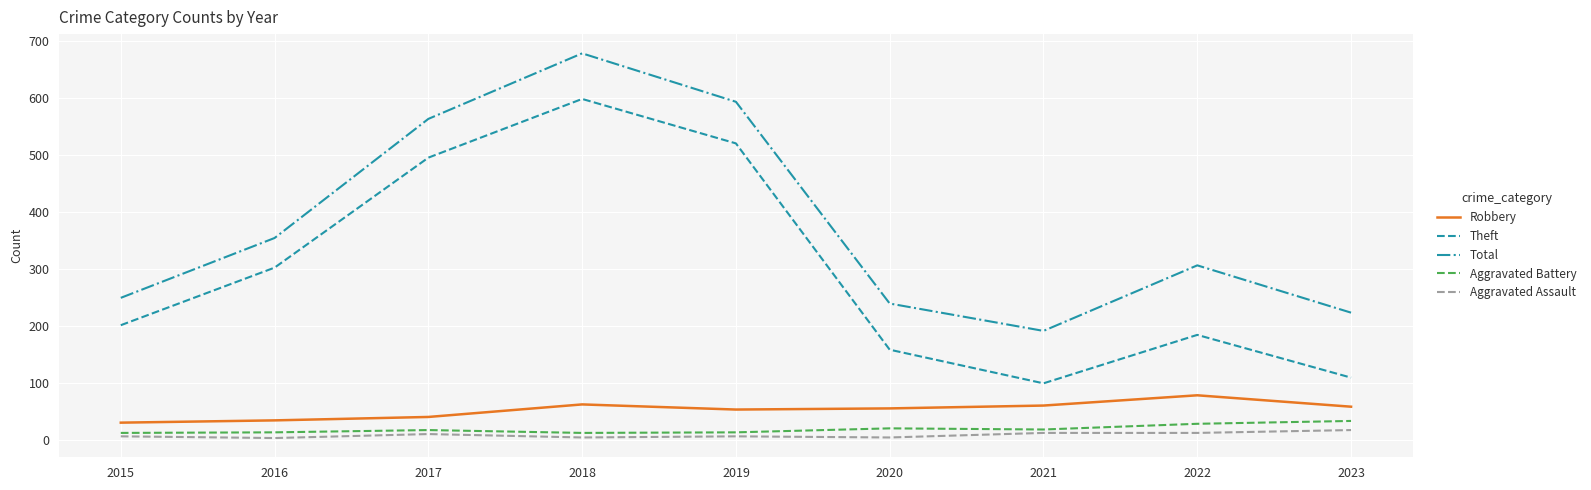

Is it true that Theft equals 171 at 2021?

False